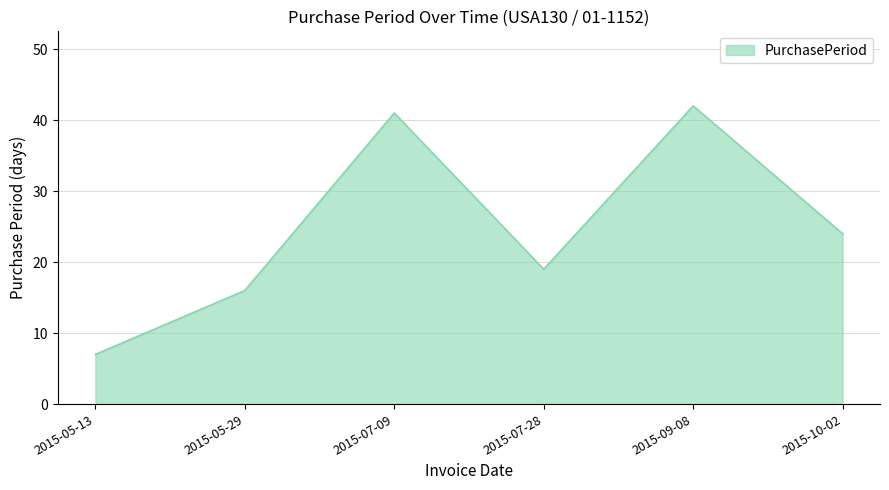

What is the difference between the second highest and minimum values?

34